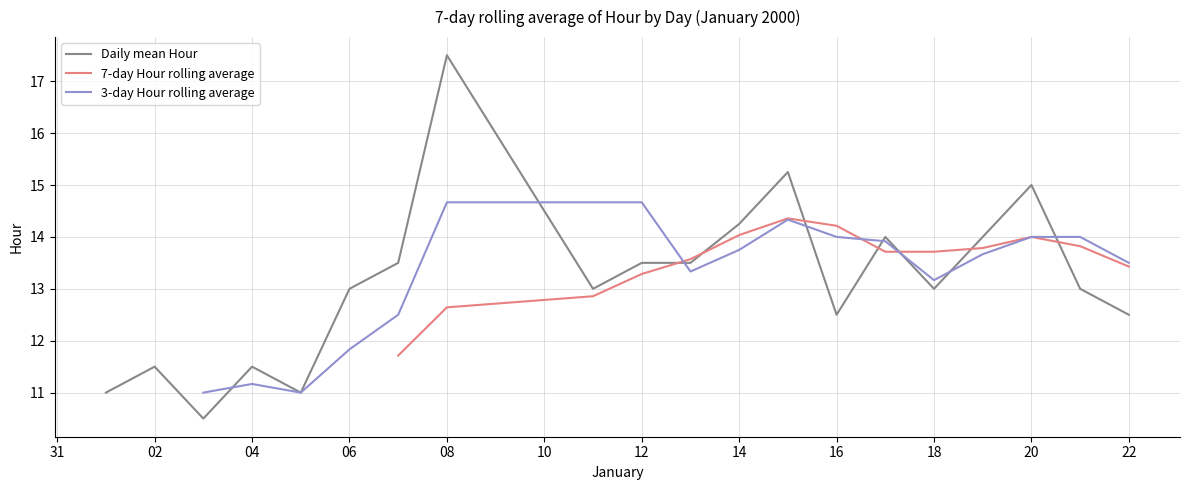

What is the ratio of the value at 16 to the value at 02?

1.1